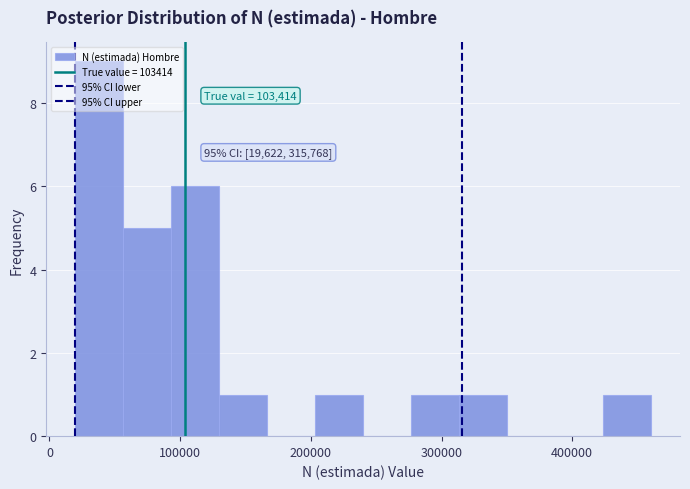

Read against the x-axis, roughly where is the centre of the tallest bar?

40000